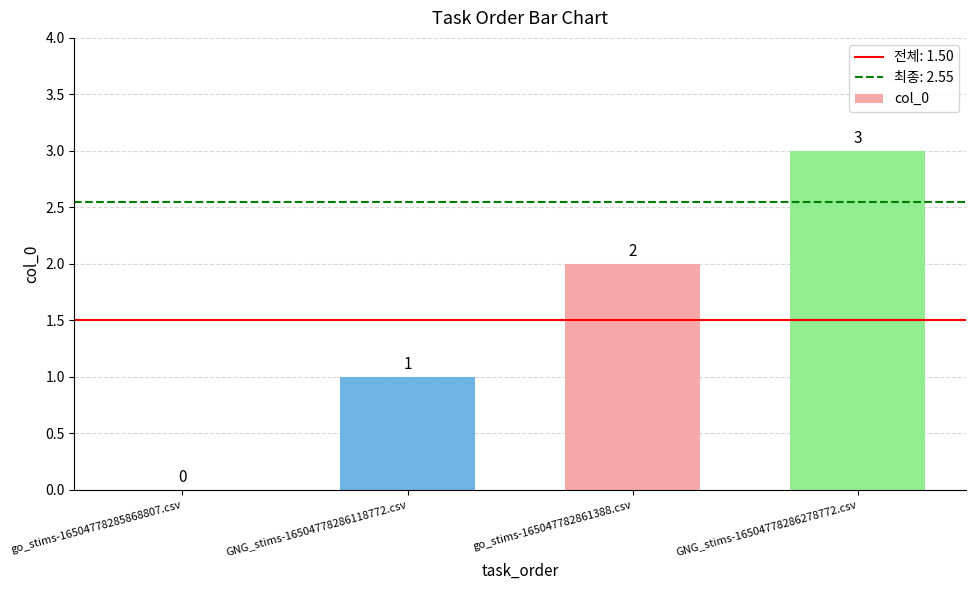

The value at GNG_stims-16504778286278772.csv is 3. True or false?

True